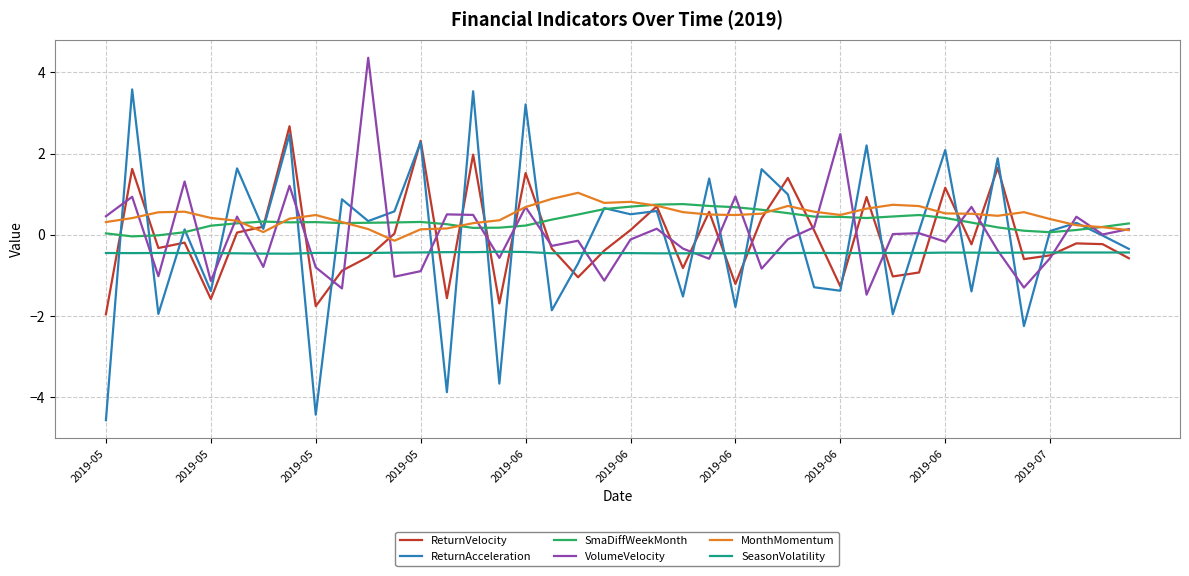

After their last crossing, which series has the higher values: VolumeVelocity or ReturnAcceleration?

VolumeVelocity